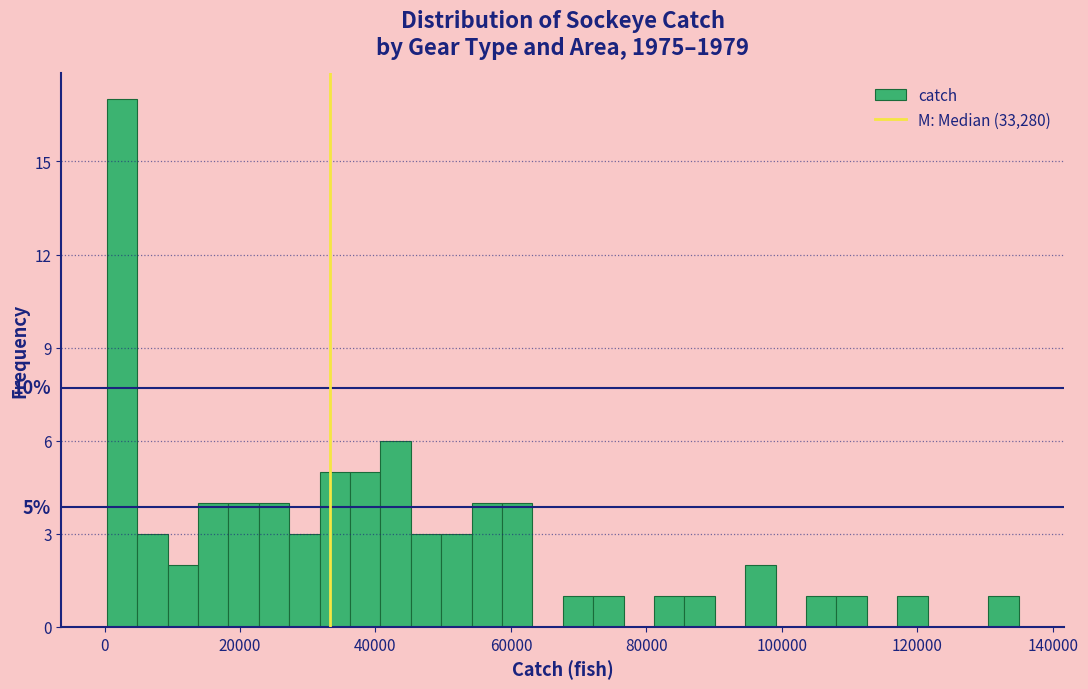

Around what value on the x-axis is the tallest bar? Give the approximate position of its centre, as read against the axis.

2000